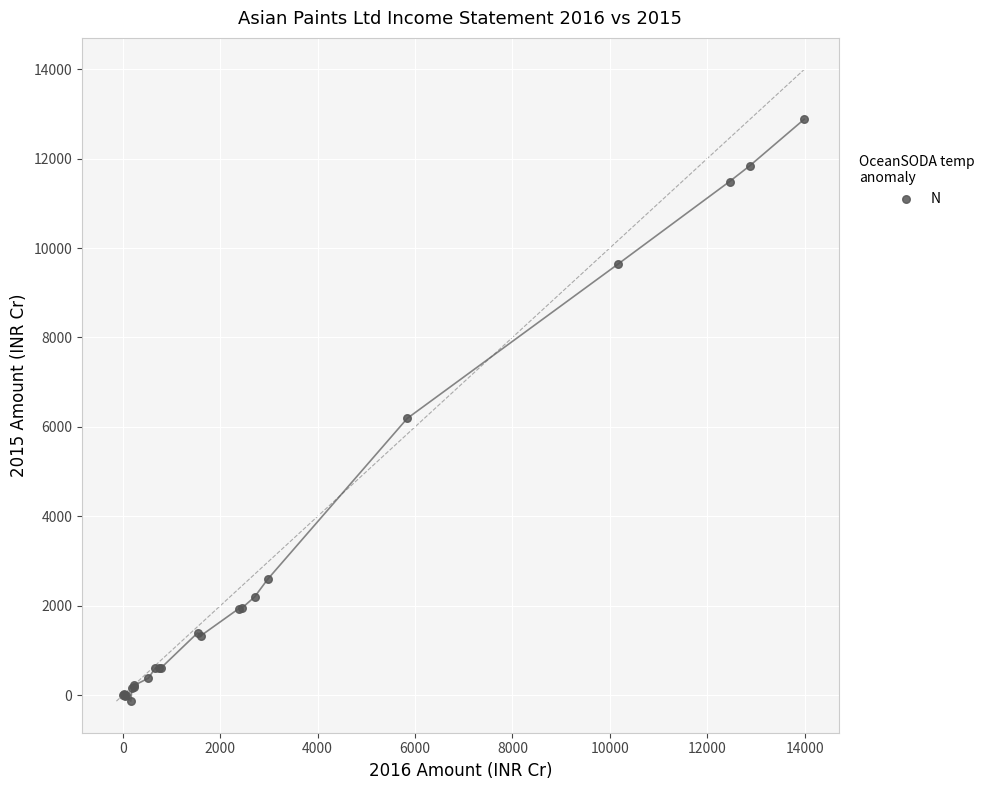

What Y value in the scatter plot is closest to 6373?

6191.7